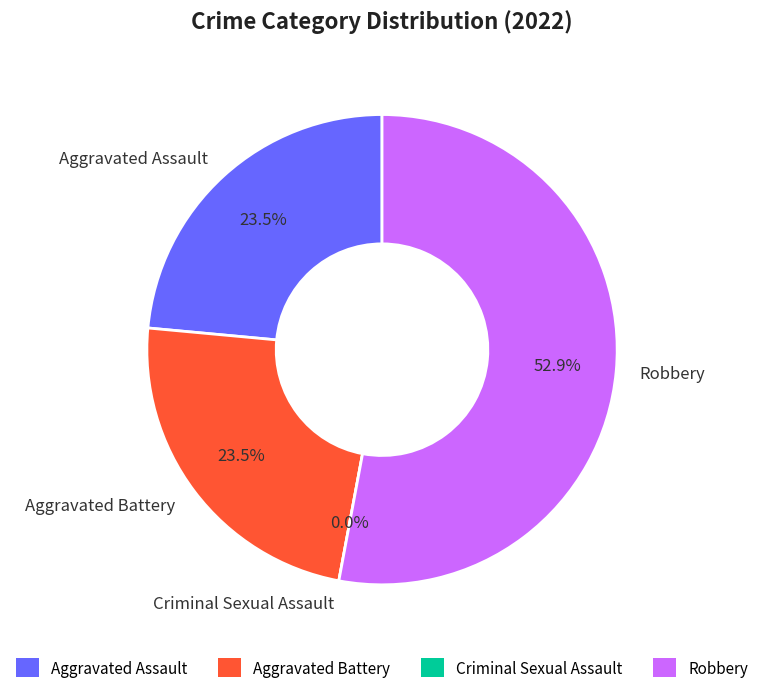

Rank the categories by value from highest to lowest.

Robbery, Aggravated Assault, Aggravated Battery, Criminal Sexual Assault